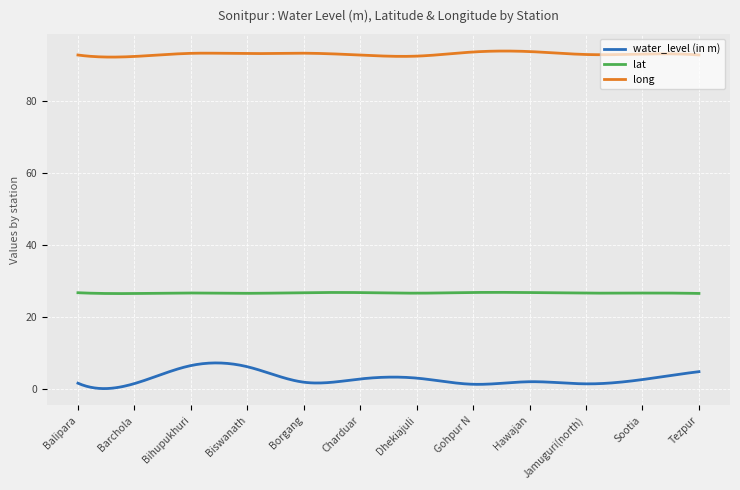

Which series has the largest range (max minus min)?

water_level (in m)